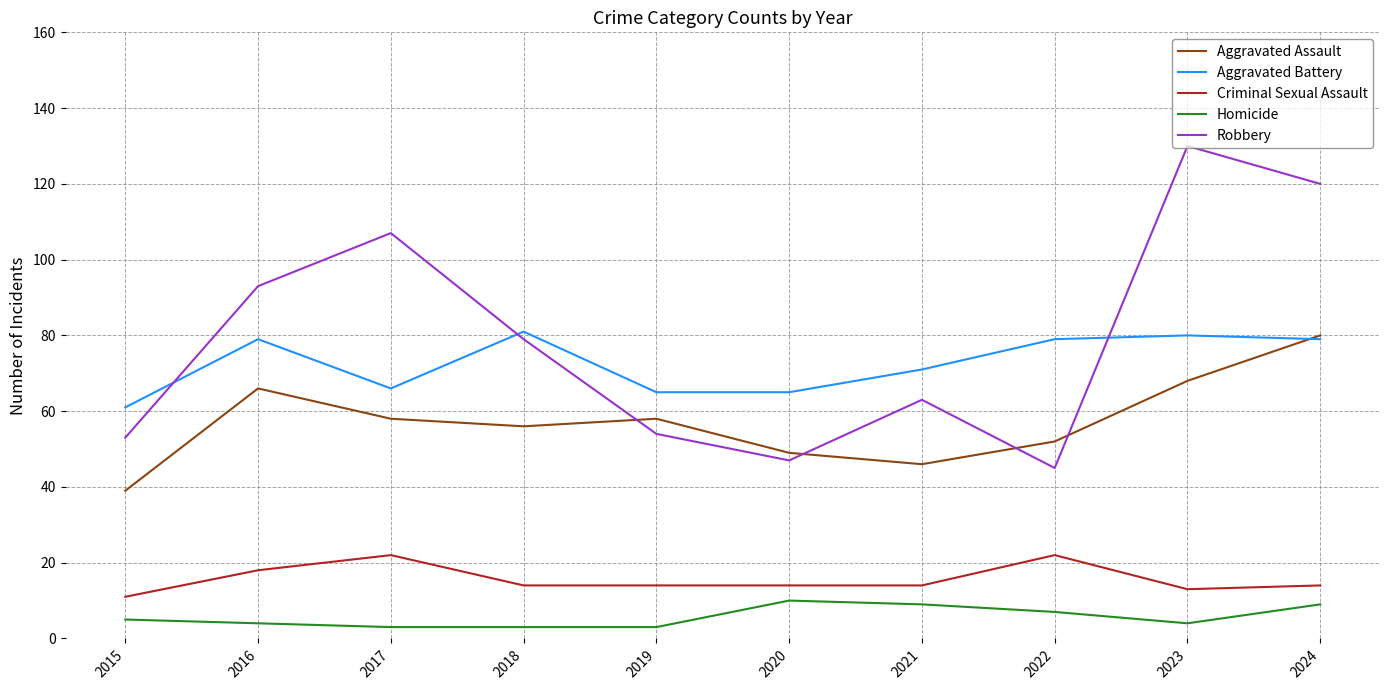

What is the sum of all Robbery values?

791